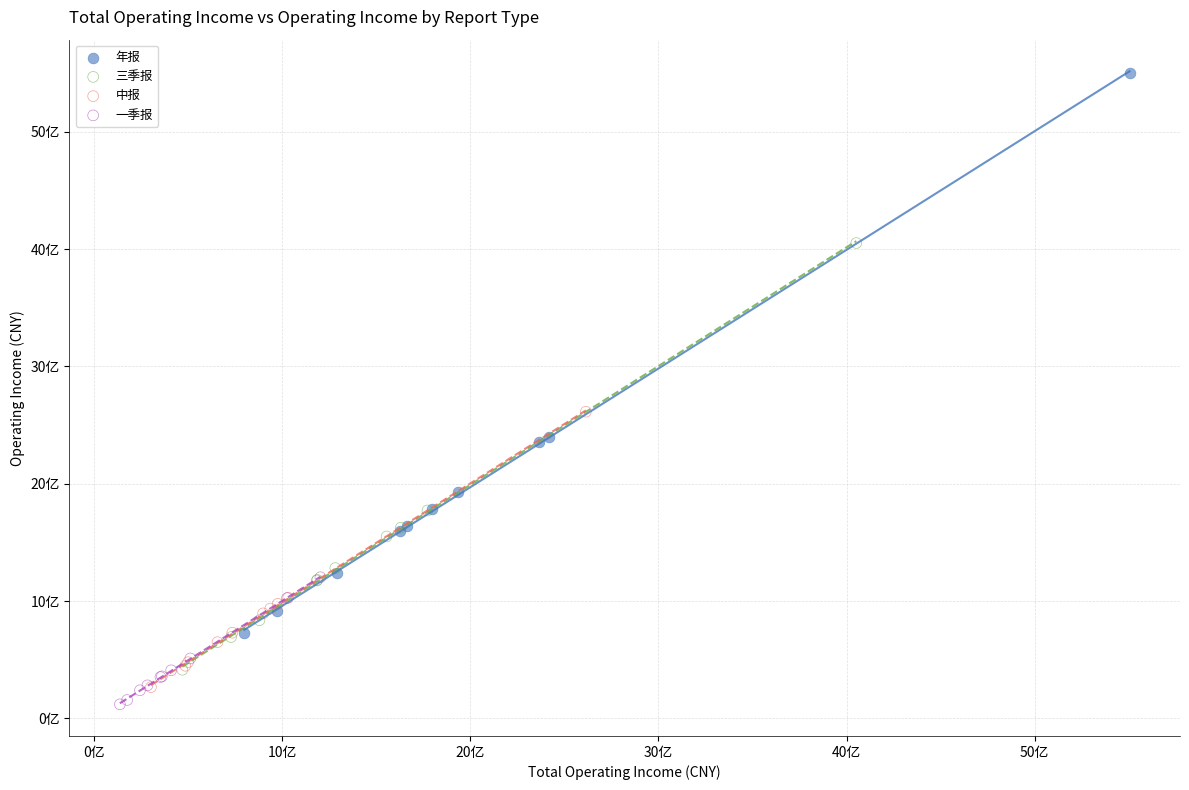

Which series has the largest Y range (max minus min)?

年报